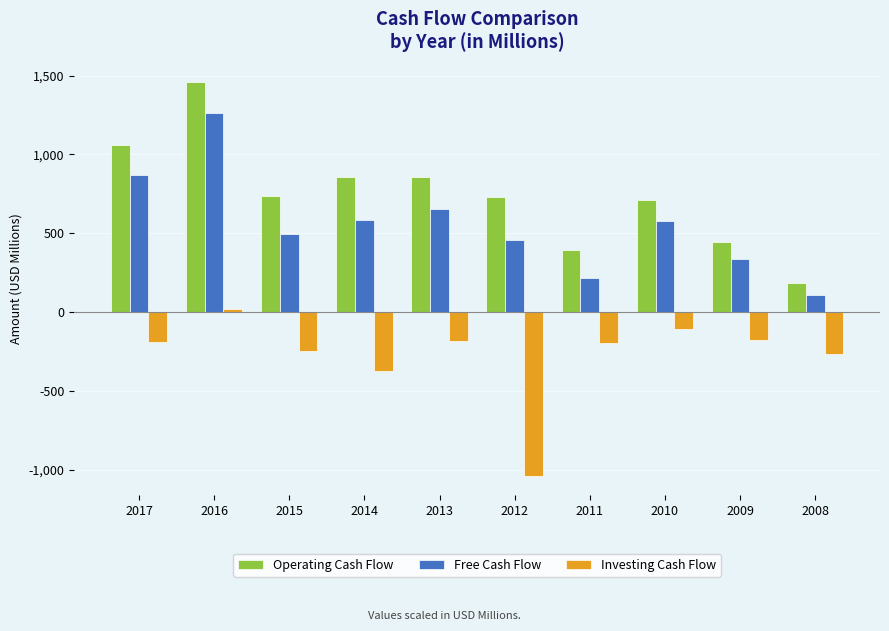

How many data points does each series have?

10